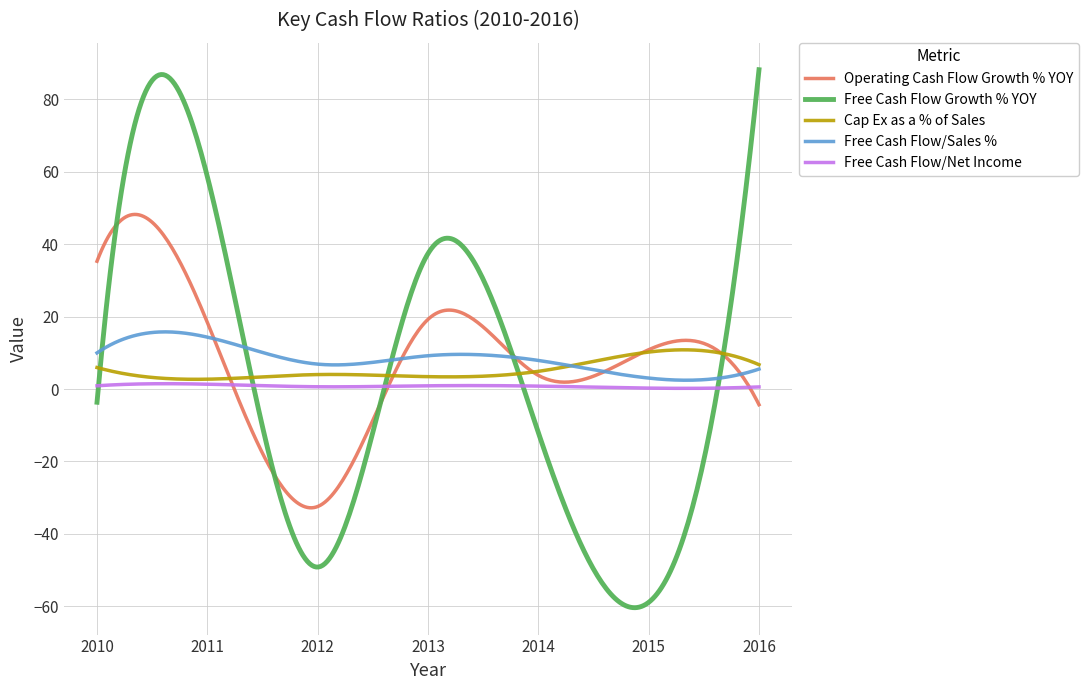

What is the highest value of the Free Cash Flow Growth % YOY series?

88.2